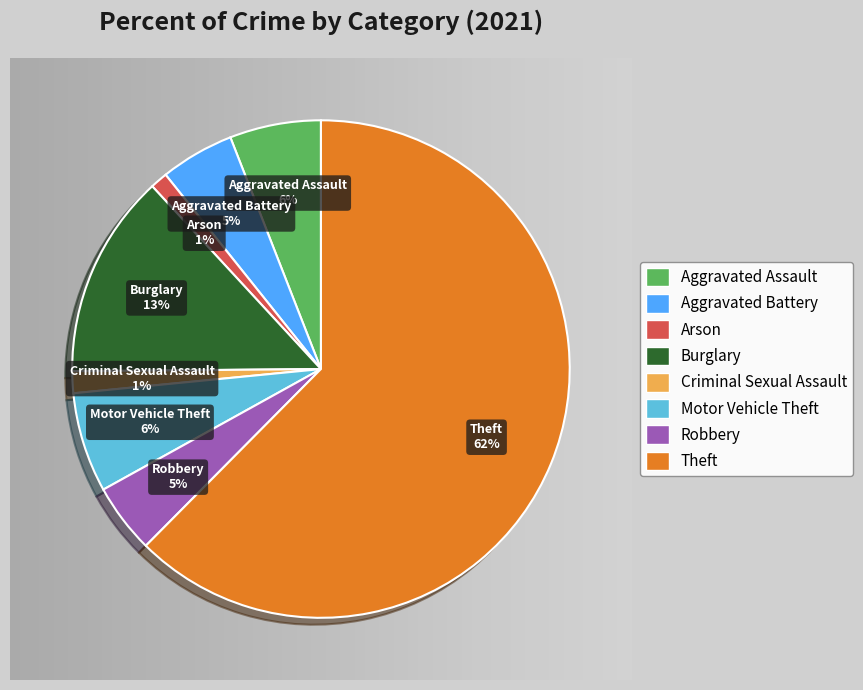

What percentage is the Burglary slice, to the nearest percent?

13%